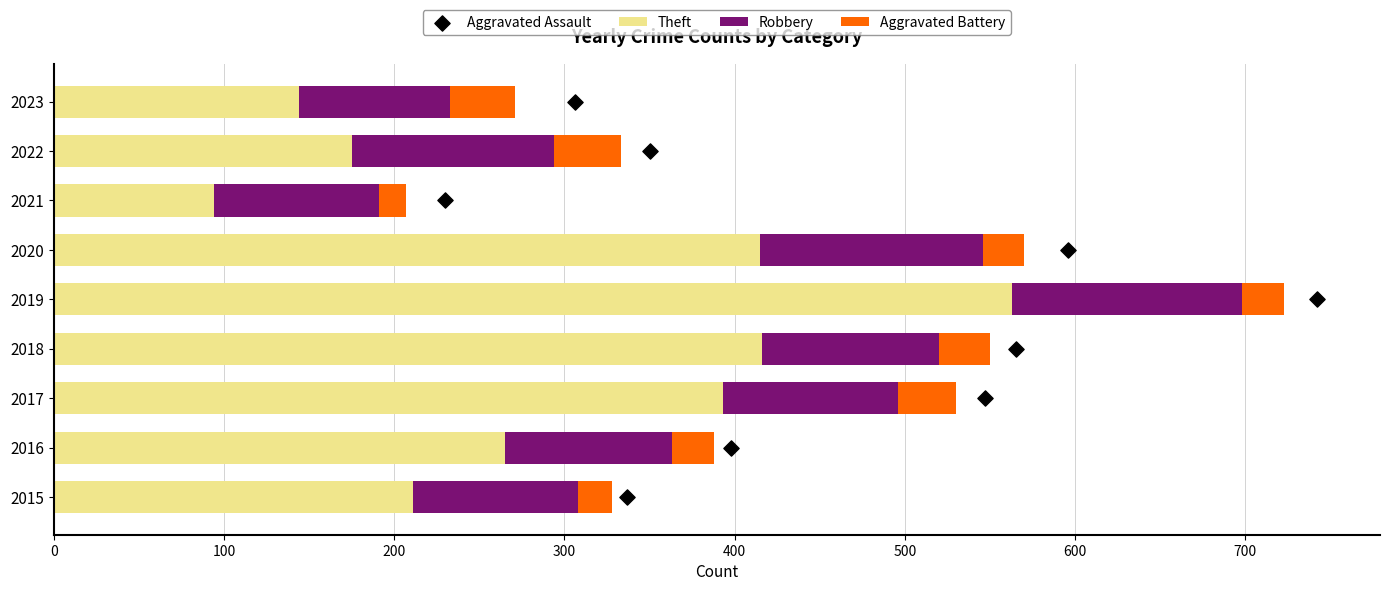

What are all the series names shown in the legend?

Theft, Robbery, Aggravated Battery, Aggravated Assault